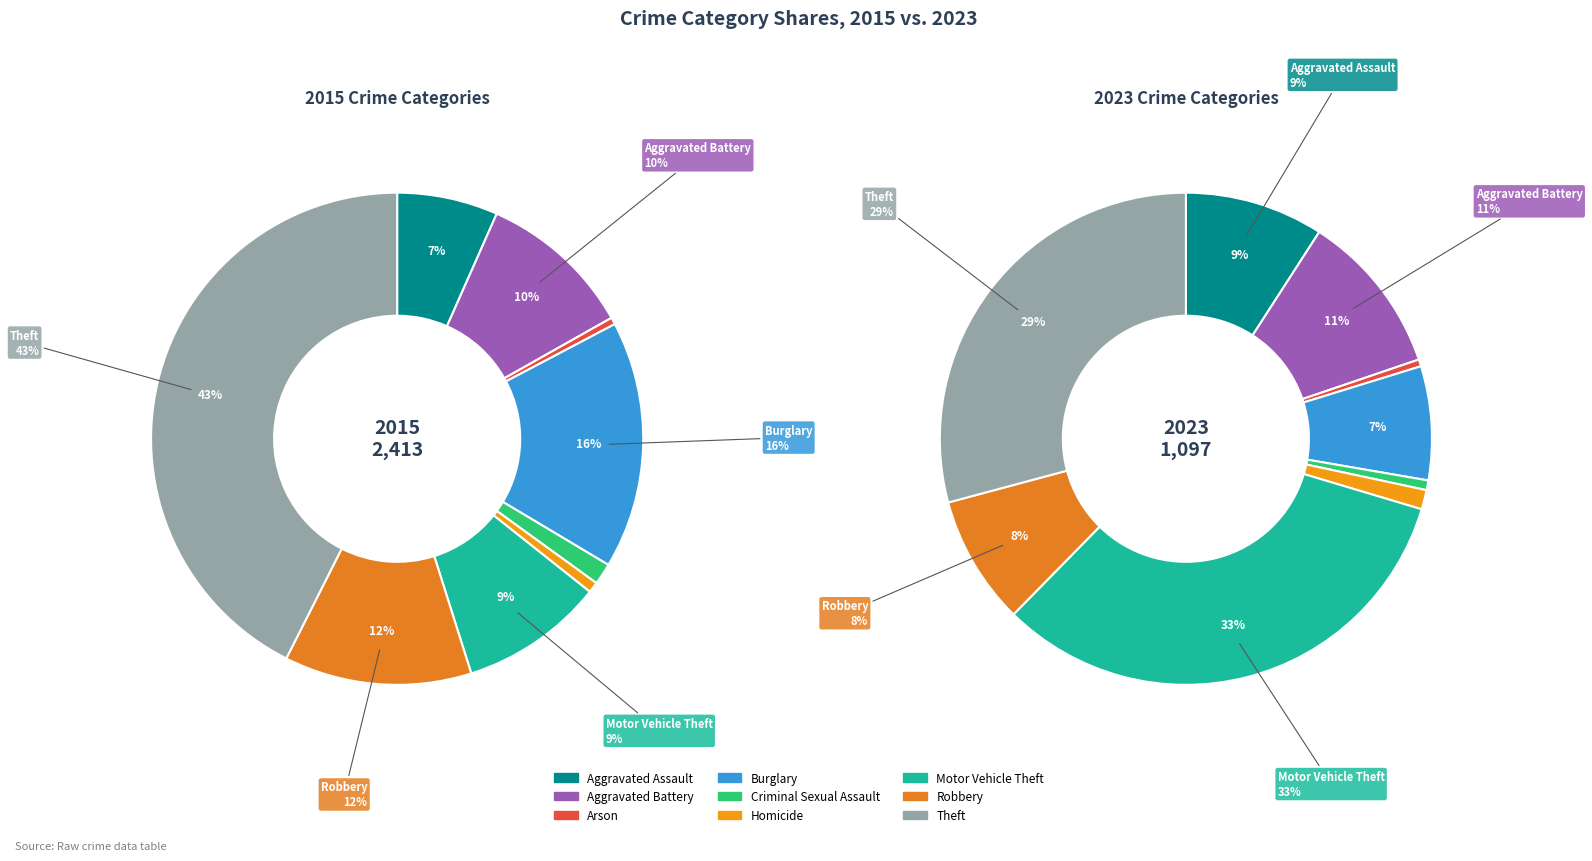

What is the largest slice in the pie chart?

Theft